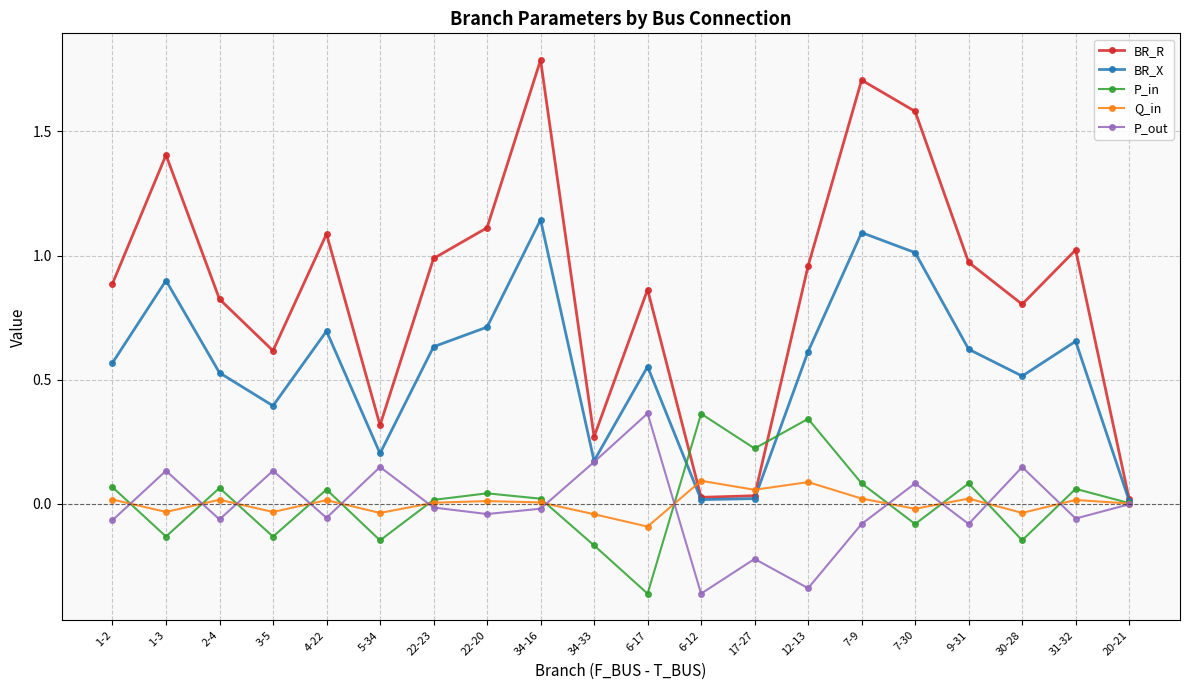

Which series has the largest total across all categories?

BR_R